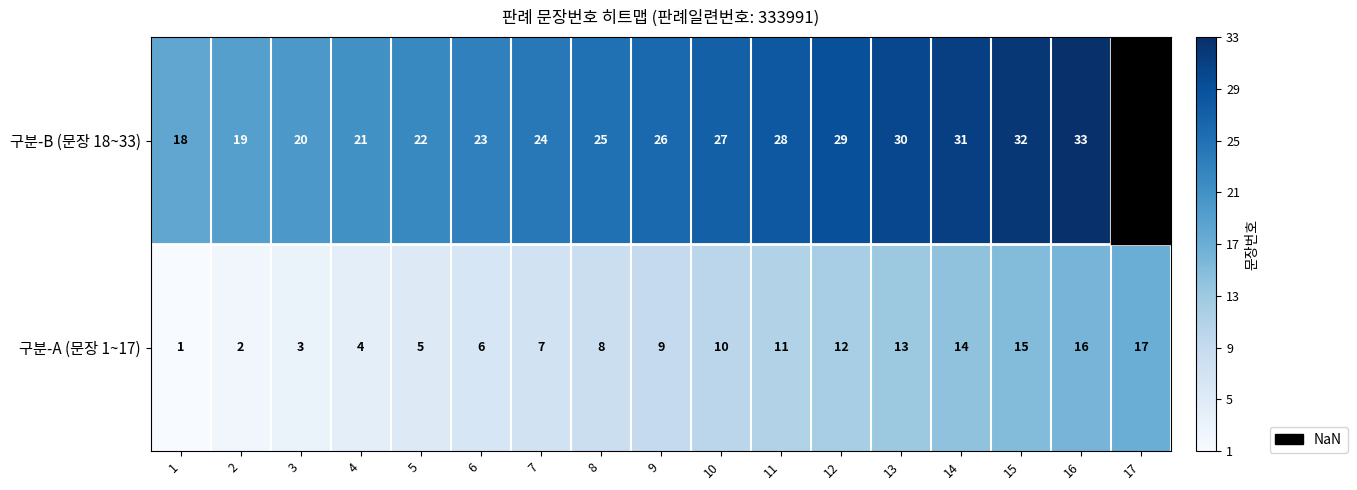

What is the total value across all series at 10?

37